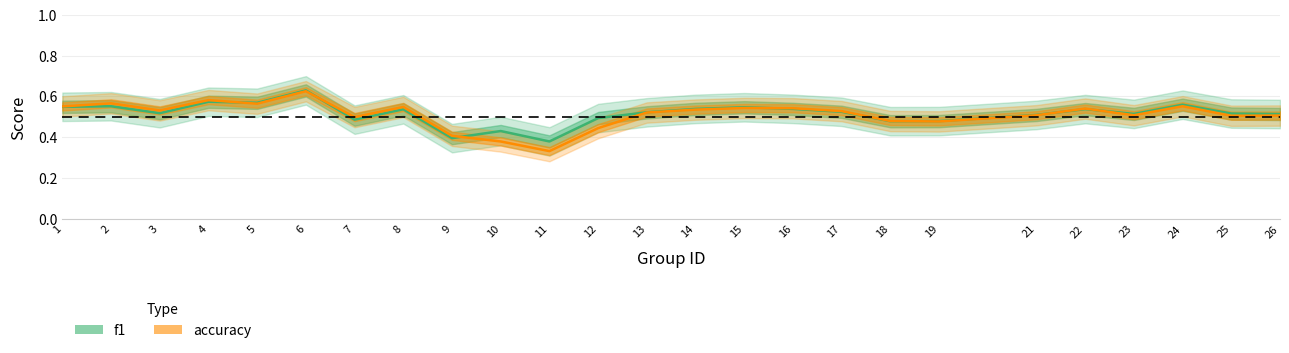

What is the minimum value for f1?

0.4